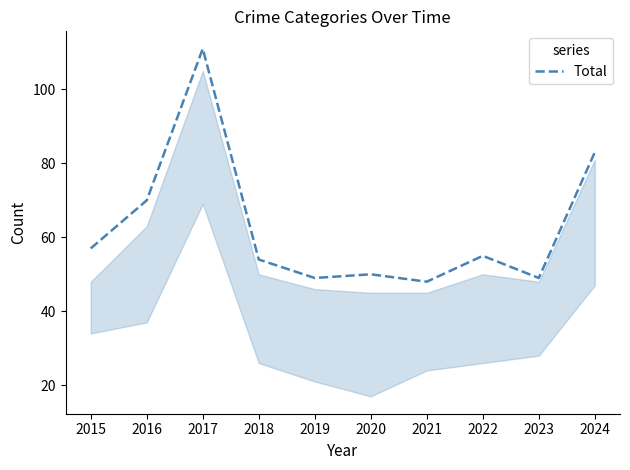

What is the ratio of the value at 2019 to the value at 2017?

0.4